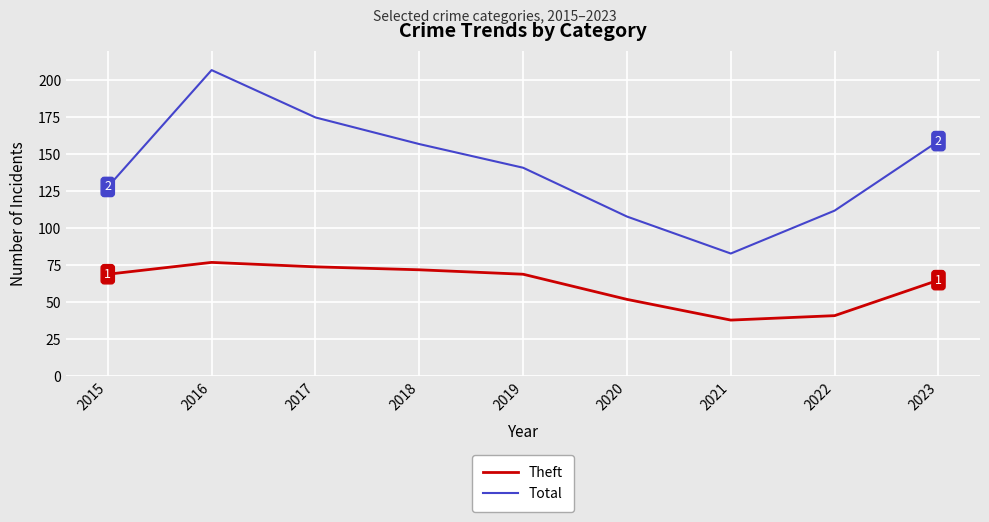

What is the total value across all series at 2016?

284